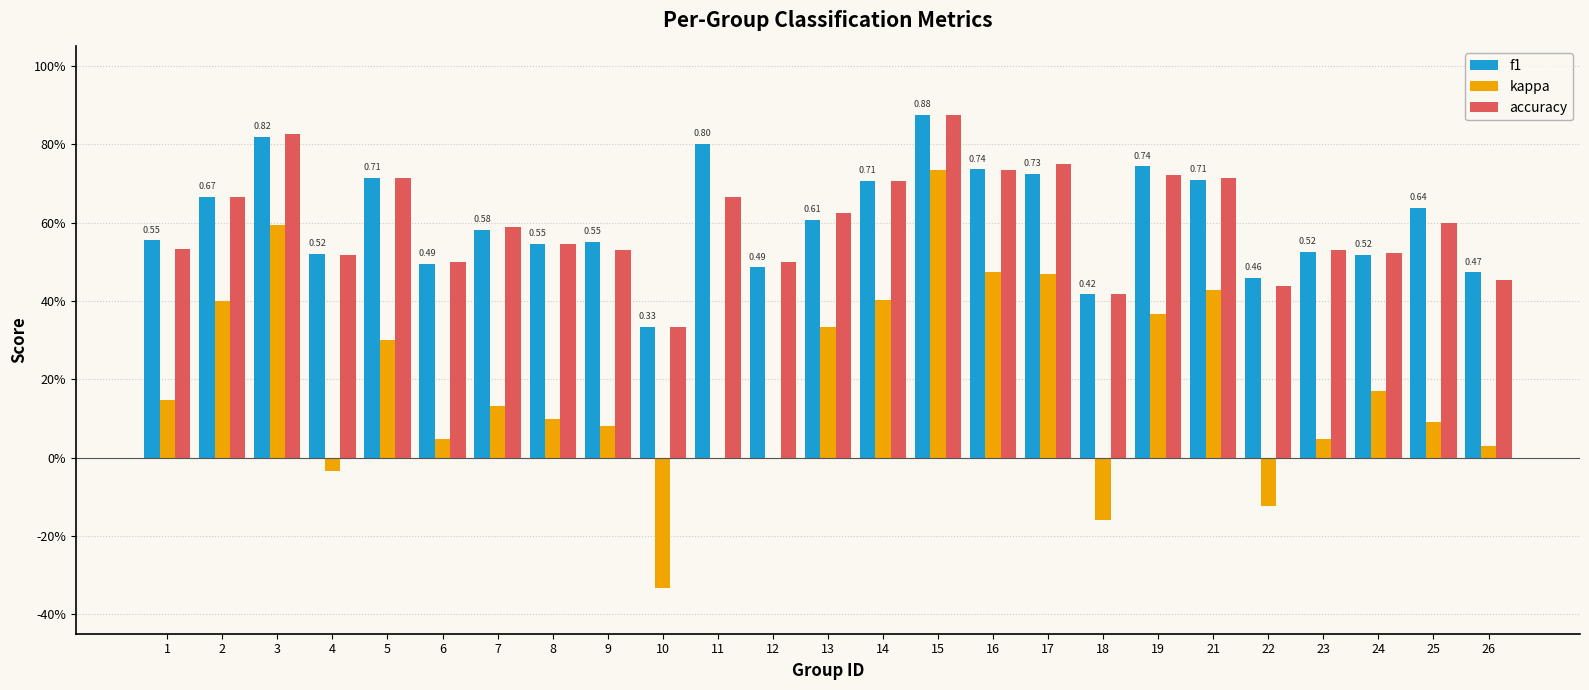

True or false: kappa has a value of 0.2 at 2.

False